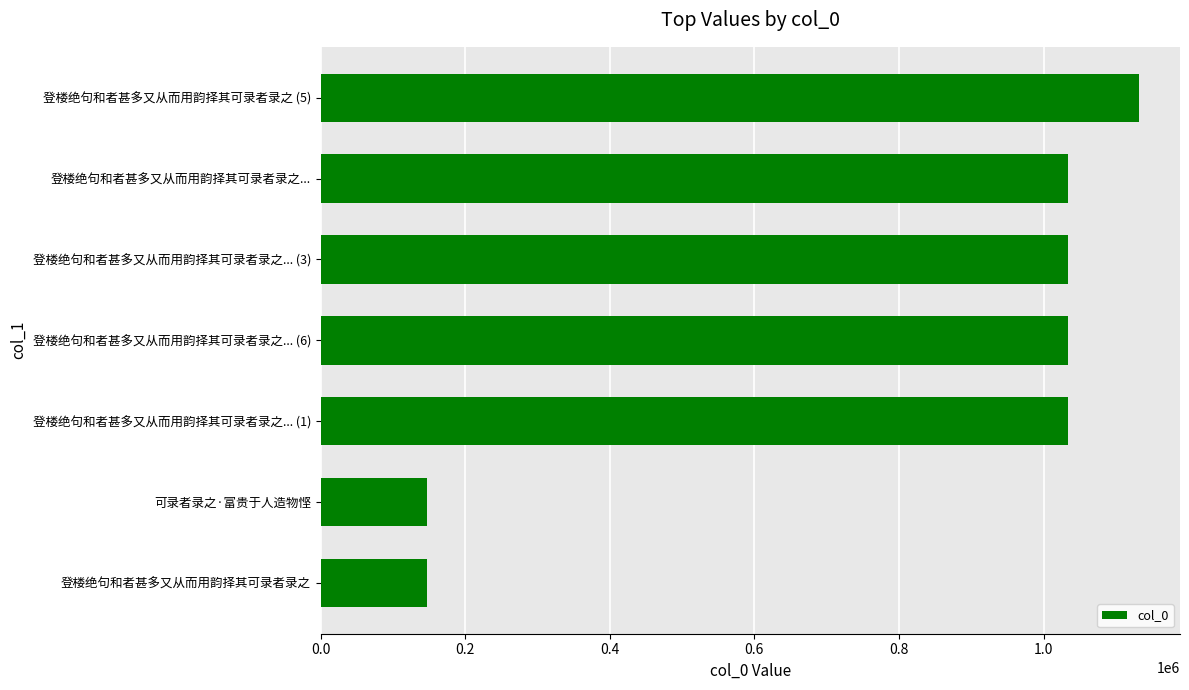

What is the difference between the second highest and second lowest values?

885433